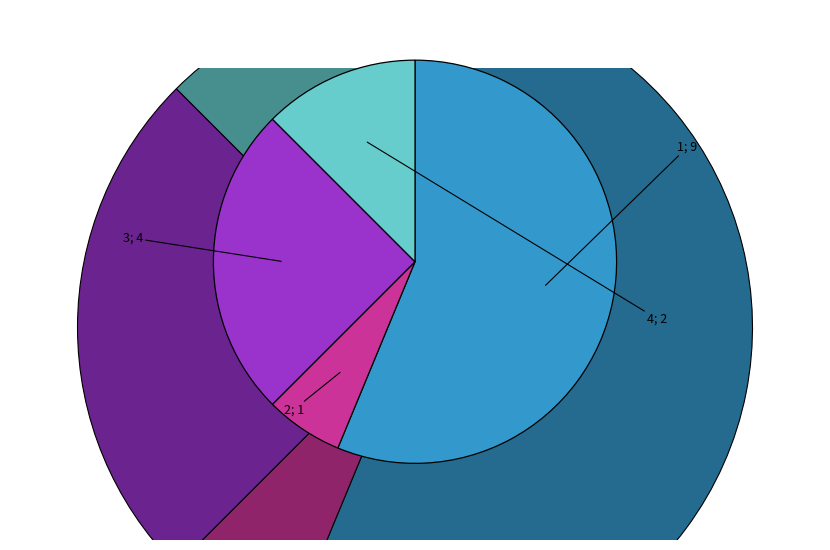

Between 1 and 3, which is larger?

1